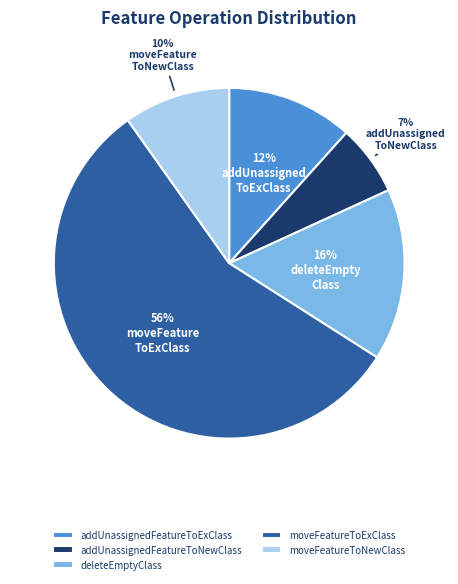

To the nearest percent, what is the difference between the moveFeatureToNewClass and addUnassignedFeatureToExClass slice percentages?

2%